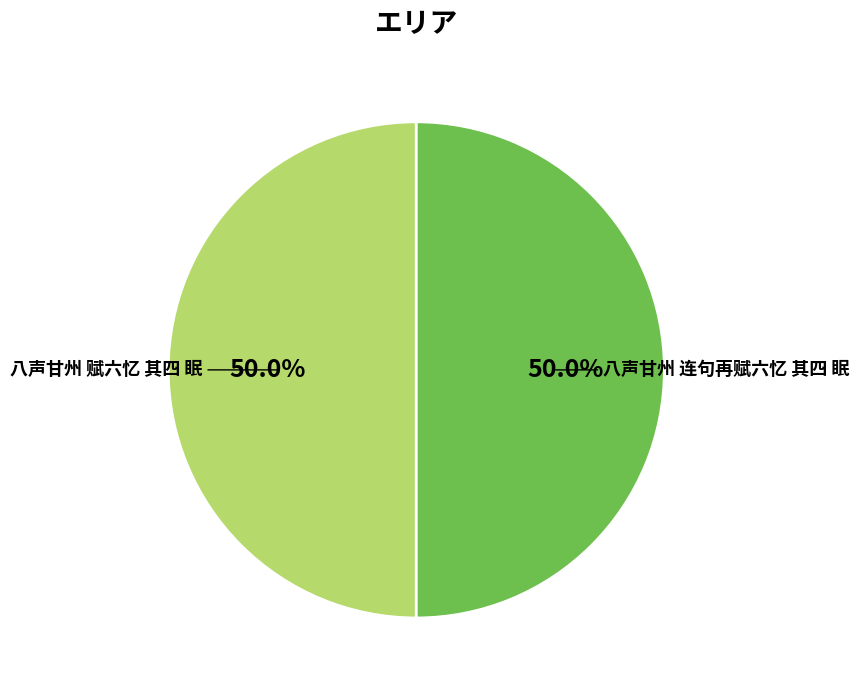

Approximately how many times larger is the value at 八声甘州 赋六忆 其四 眠 compared to 八声甘州 连句再赋六忆 其四 眠?

1.0